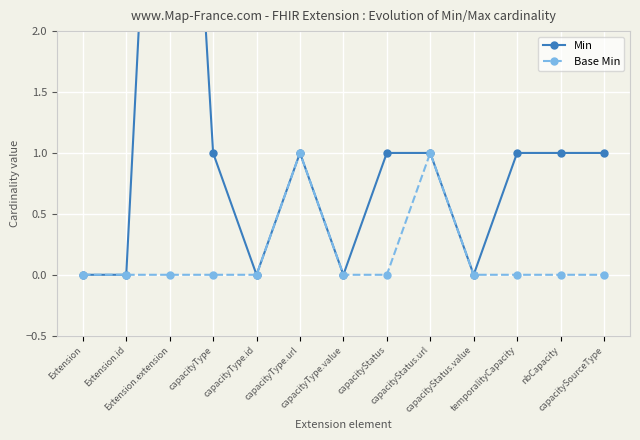

What position from the right is capacityType.value?

7